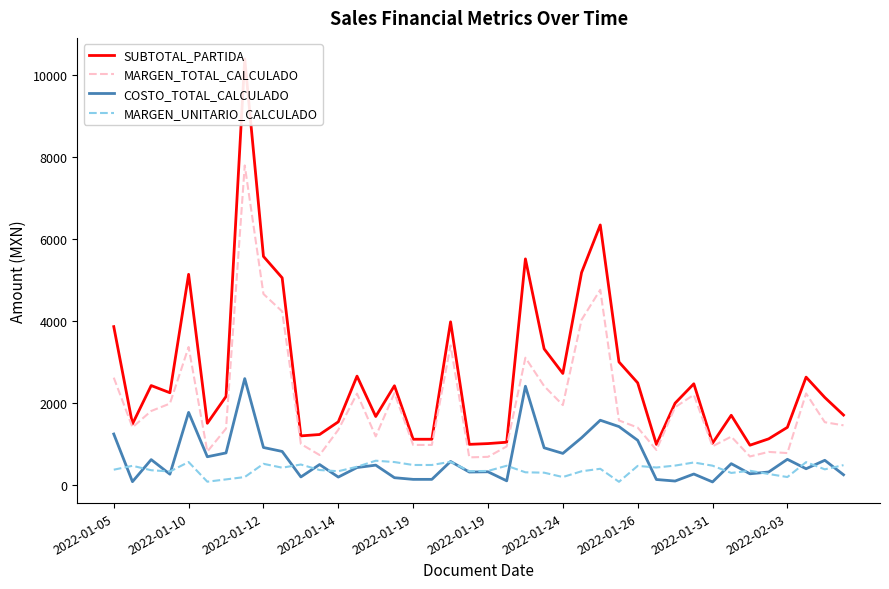

Reading right to left, transcribe all the data shown in this chart.

SUBTOTAL_PARTIDA: 1706.0	2134.4	2630.3	1406.6	1125.9	971.0	1700.8	1020.0	2468.0	1995.4	990.0	2490.8	3000.0	6339.6	5178.0	2720.0	3320.0	5512.5	1044.0	1010.5	991.6	3978.0	1116.3	1116.3	2420.0	1671.0	2655.0	1540.8	1231.7	1198.1	5050.8	5572.9	10384.0	2159.6	1505.0	5136.2	2250.0	2425.0	1489.0	3861.3
MARGEN_TOTAL_CALCULADO: 1455.5	1531.2	2233.0	779.2	807.9	696.8	1180.0	944.5	2199.1	1897.9	855.2	1400.8	1575.0	4759.9	4026.4	1948.7	2412.3	3103.8	941.2	687.2	674.8	3403.1	977.8	977.8	2241.2	1186.0	2228.5	1346.6	731.9	1000.6	4231.7	4657.5	7789.8	1376.4	815.5	3364.8	1985.2	1805.0	1406.8	2617.6
COSTO_TOTAL_CALCULADO: 250.5	603.2	397.3	627.3	318.0	274.2	520.8	75.5	268.9	97.5	134.8	1090.0	1425.0	1579.8	1151.6	771.3	907.7	2408.7	102.8	323.2	316.8	574.9	138.5	138.5	178.8	484.9	426.5	194.2	499.8	197.5	819.1	915.4	2594.2	783.2	689.5	1771.4	264.8	620.0	82.3	1243.7
MARGEN_UNITARIO_CALCULADO: 485.1	382.8	558.3	194.8	269.3	348.4	295.0	472.2	549.8	474.5	427.6	466.9	78.8	396.6	335.5	194.9	301.5	310.4	470.6	343.6	337.4	567.2	488.9	488.9	560.3	593.0	445.7	336.6	366.0	500.3	423.2	517.5	194.8	137.6	81.6	560.8	330.9	361.0	468.9	373.9